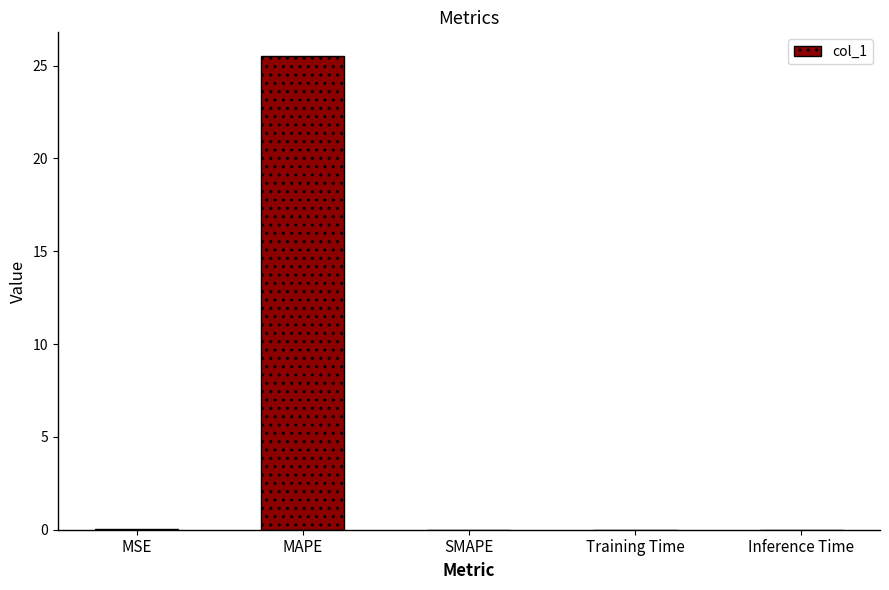

Between MSE and MAPE, which is larger?

MAPE